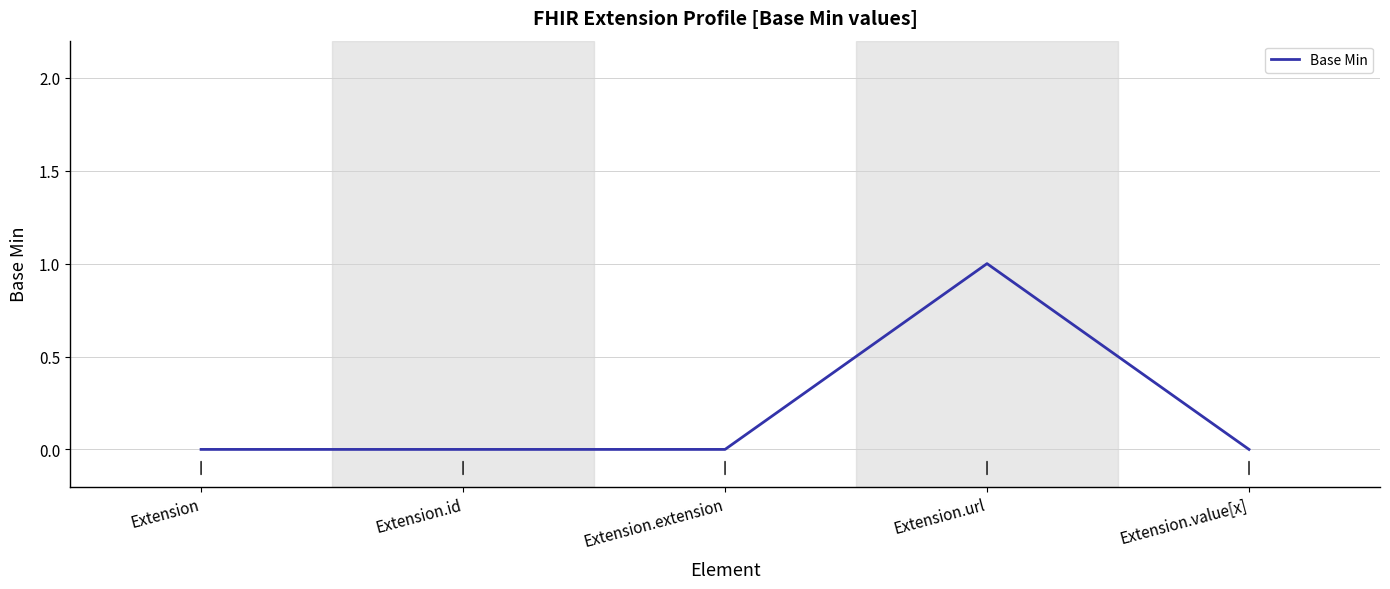

At which category does the chart reach its peak across all series?

Extension.url